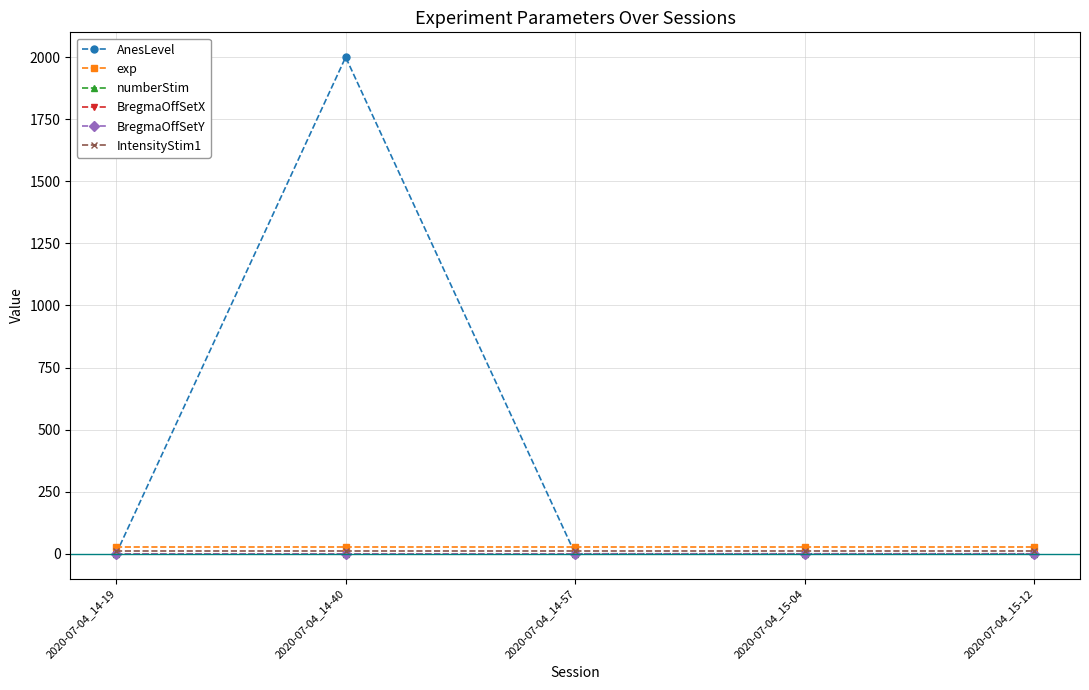

Which category has the lowest value in the AnesLevel series?

2020-07-04_14-57